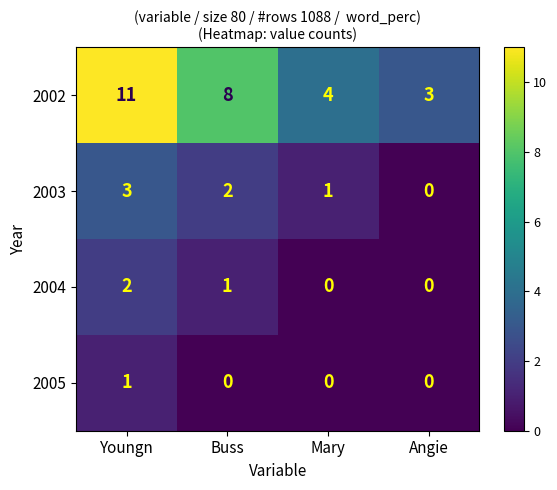

What is the difference between the highest and lowest values at Angie?

3